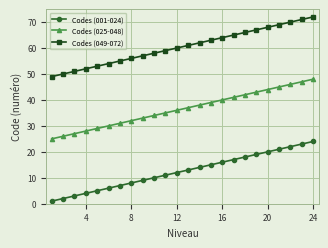

List the series in order of their peak value, highest first.

Codes (049-072), Codes (025-048), Codes (001-024)